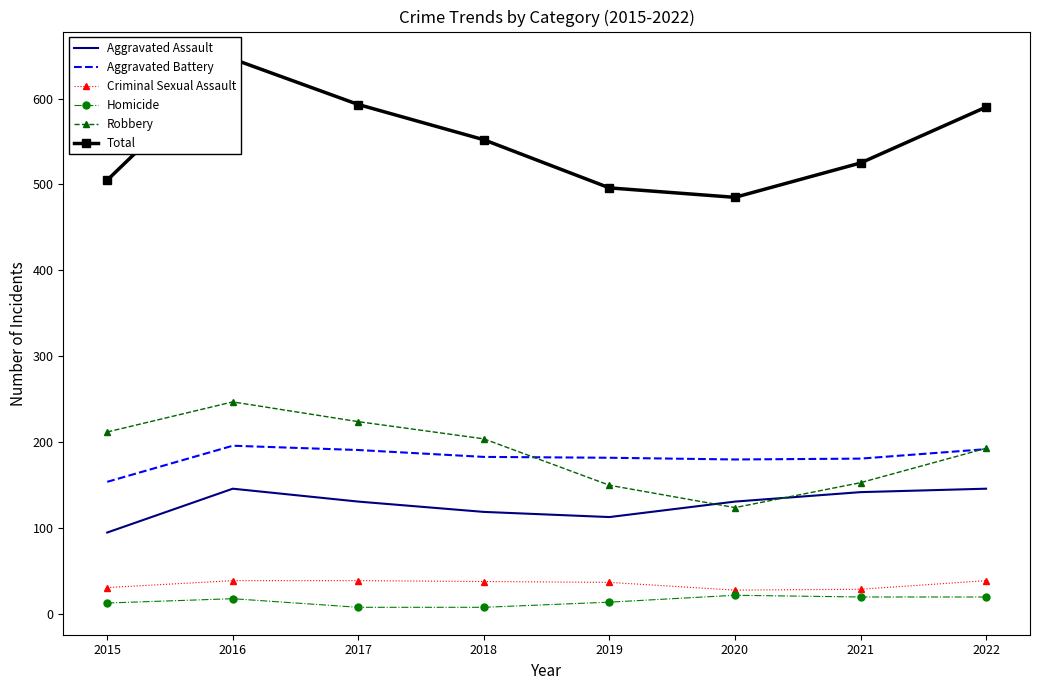

Read the Aggravated Assault value at 2016.

146